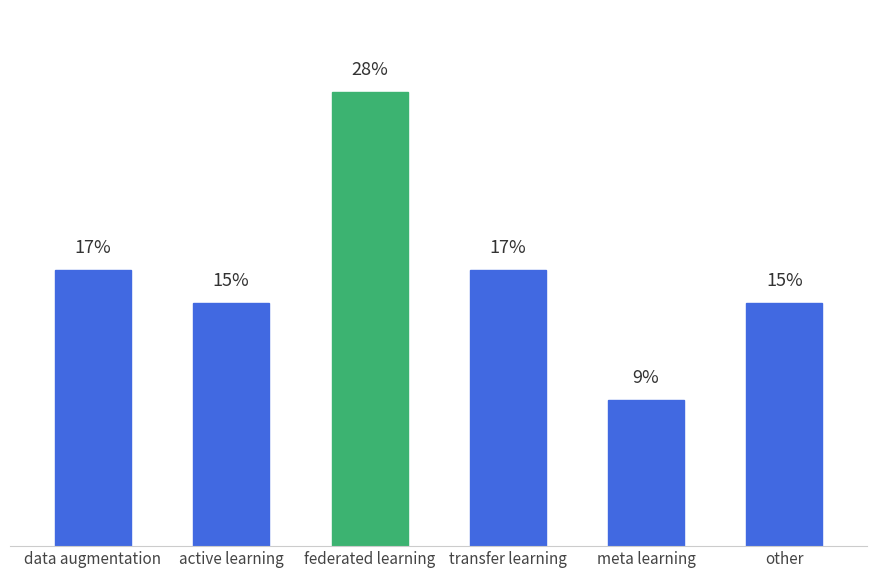

Does the chart contain any negative values?

No